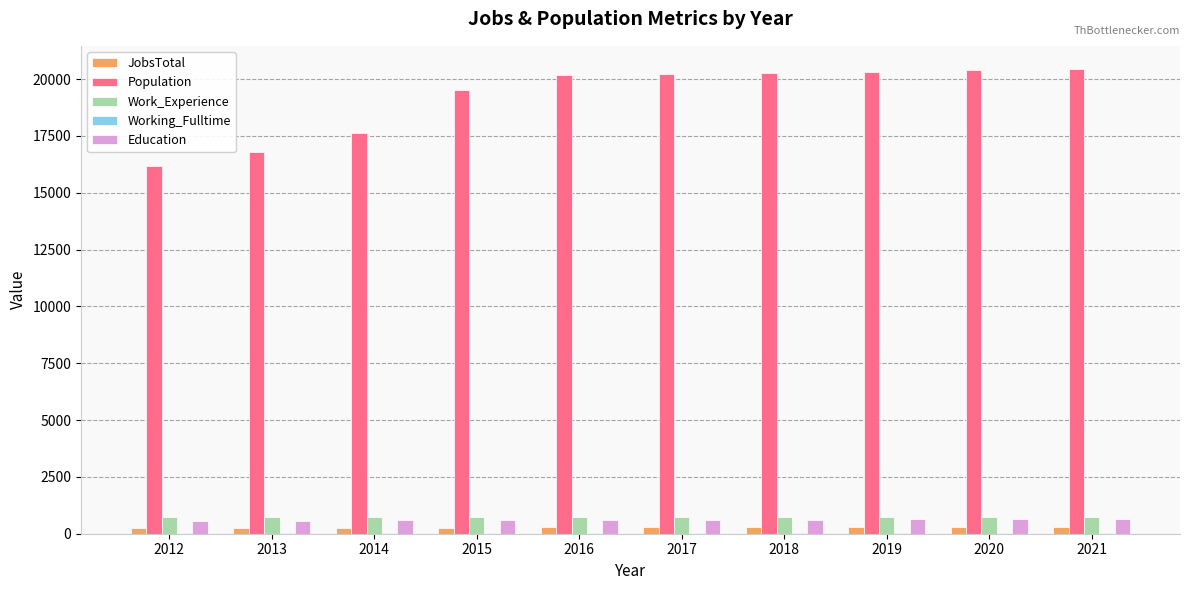

Is the value of Work_Experience at 2015 greater than the value of Population at 2021?

No